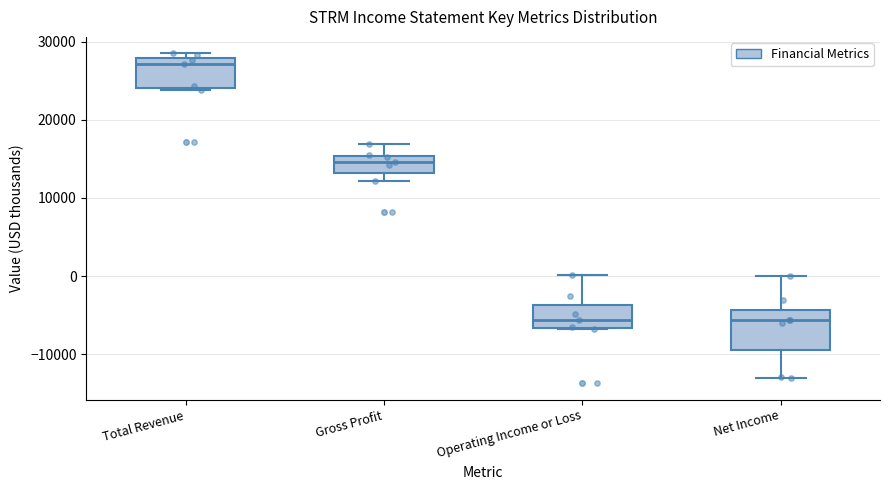

Reading left to right, read every box against the y-axis: the position of its median line, the range the box covers, and the ends of its whiskers. The values are not printed on the chart, so give them approximately, as read against the axis.

Total Revenue: median 27000, box 24000 to 28000, whiskers 24000 to 29000
Gross Profit: median 15000 (inside the box), box 13000 to 15000, whiskers 12000 to 17000
Operating Income or Loss: median -6000, box -7000 to -4000, whiskers -7000 to 0
Net Income: median -6000, box -9000 to -4000, whiskers -13000 to 0